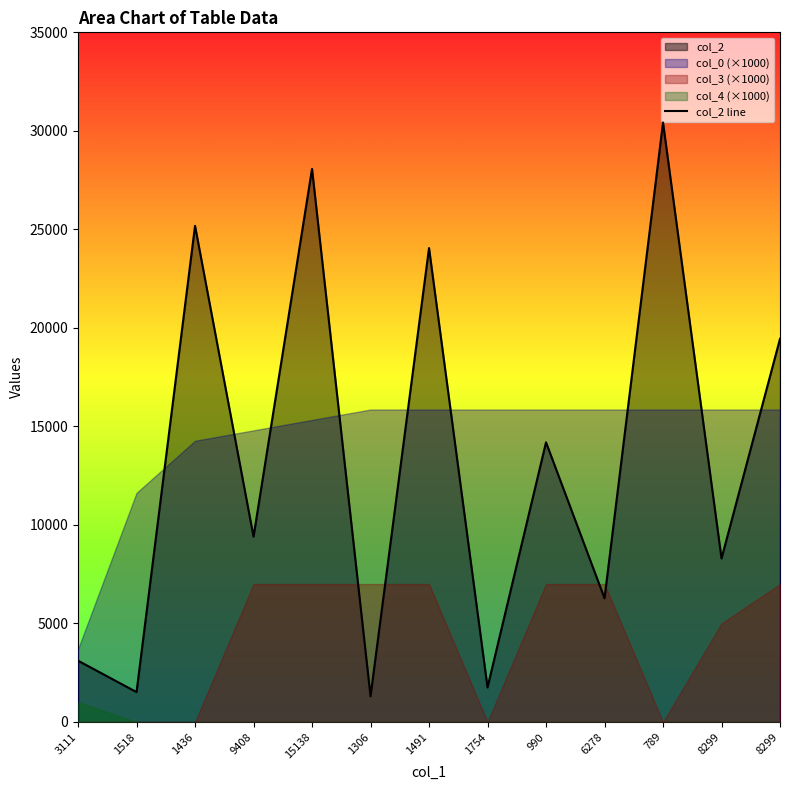

True or false: the data shows 1306 at 1306.

True